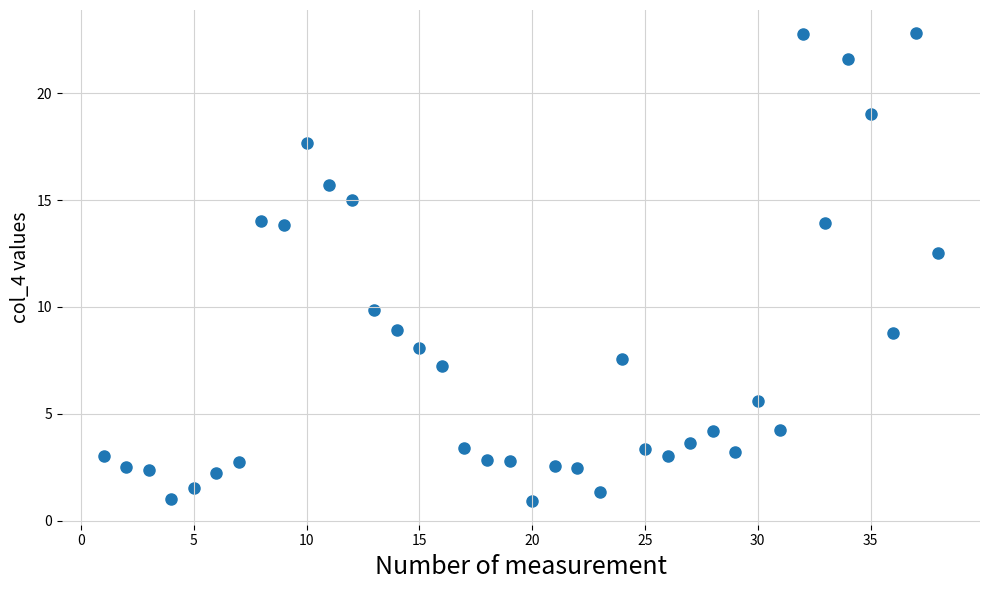

What is the range of Y values (max minus min)?

21.9